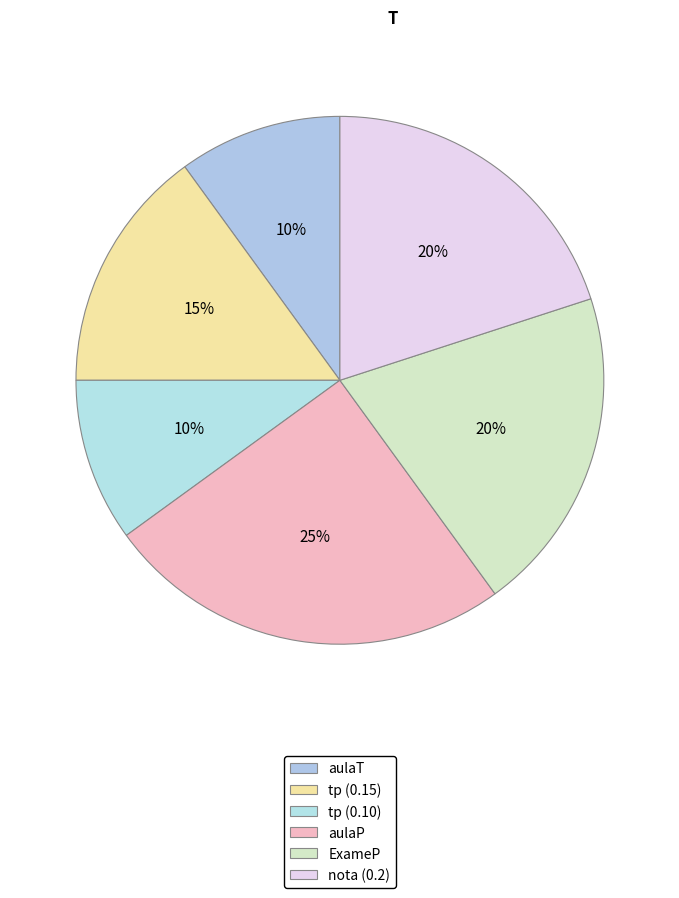

Count the number of slices in the pie.

6